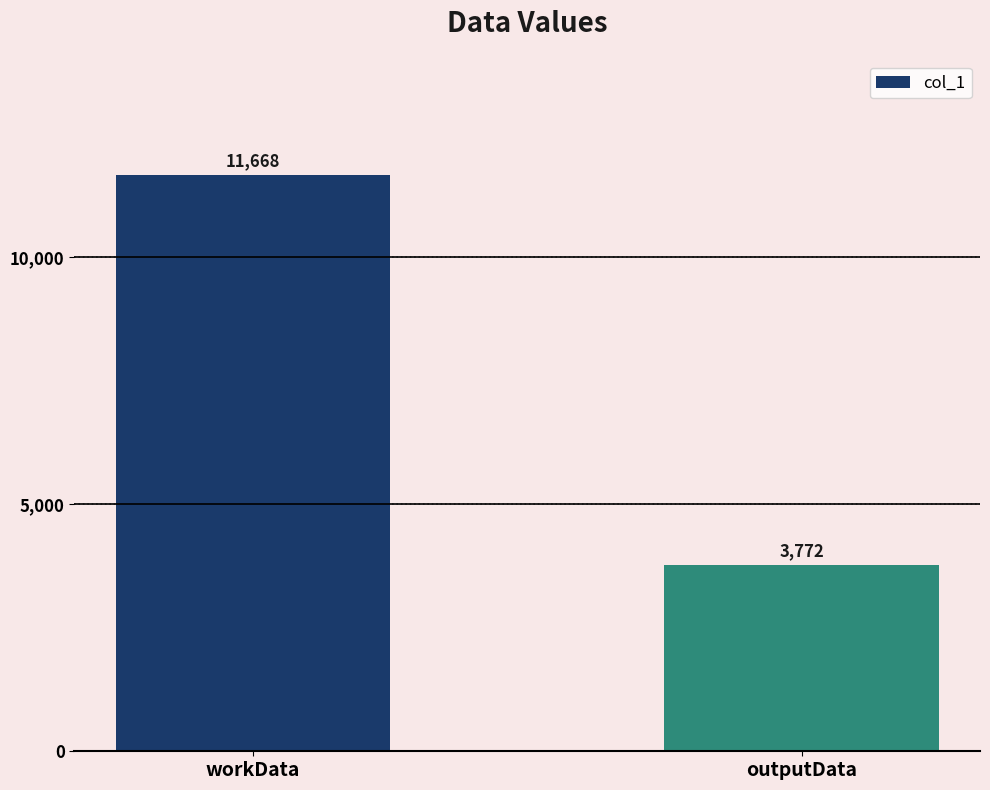

What position from the left is workData?

1